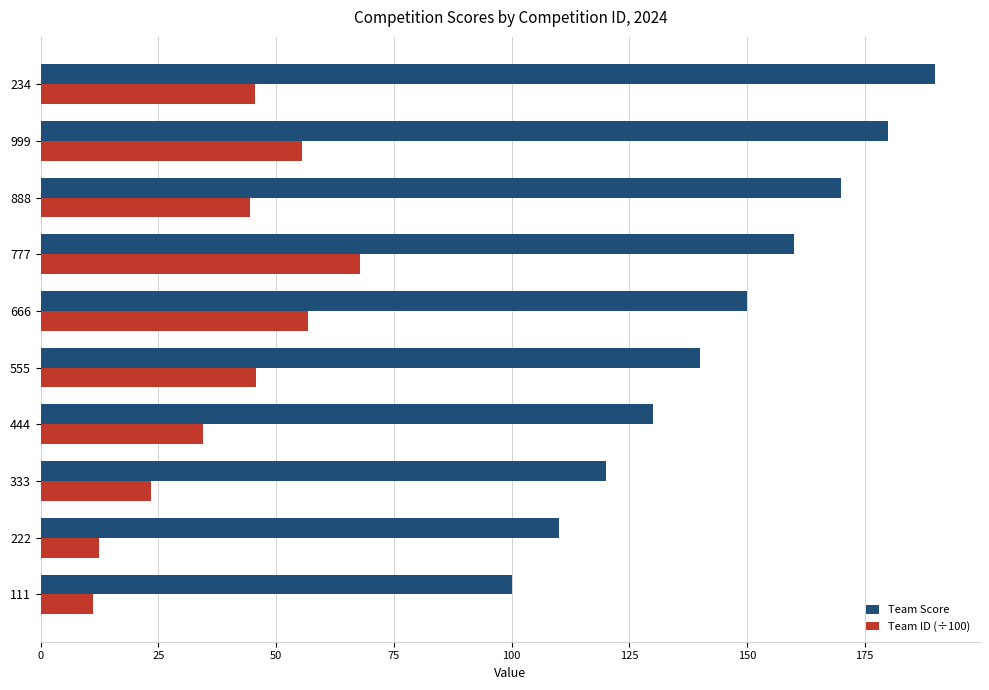

The value of Team ID (÷100) at 111 is 11.1. True or false?

True